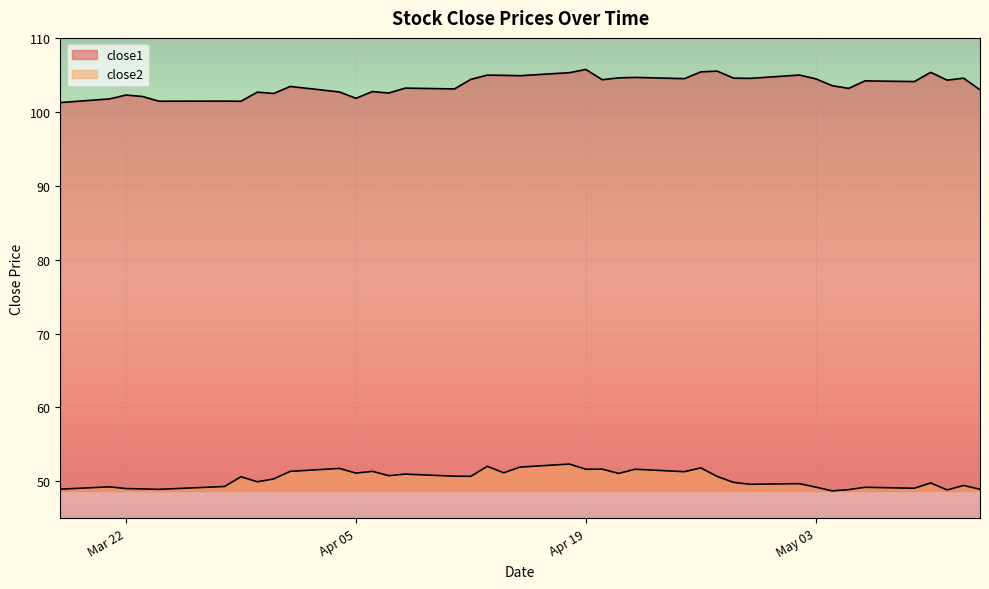

How many lines are shown in the chart?

2